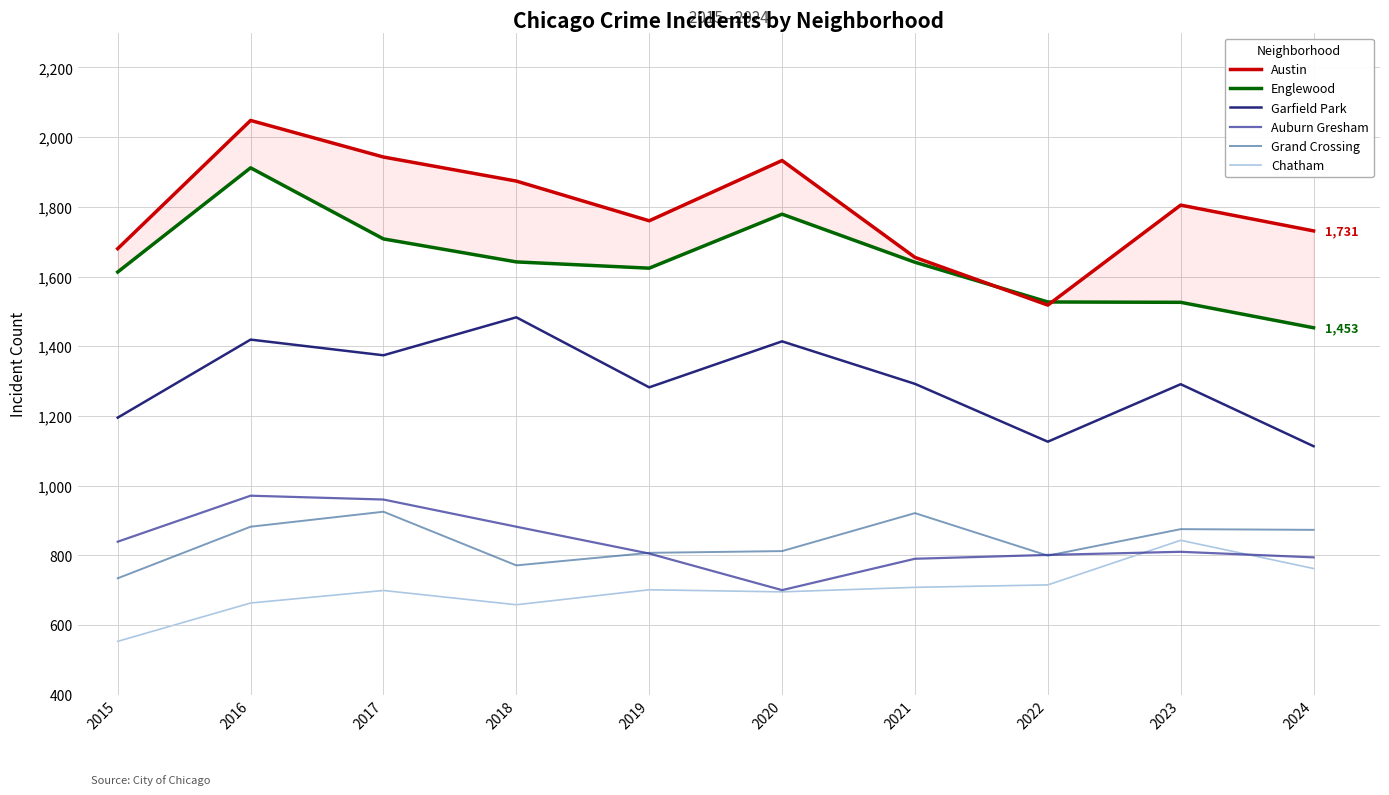

True or false: Chatham and Garfield Park cross at least once.

False